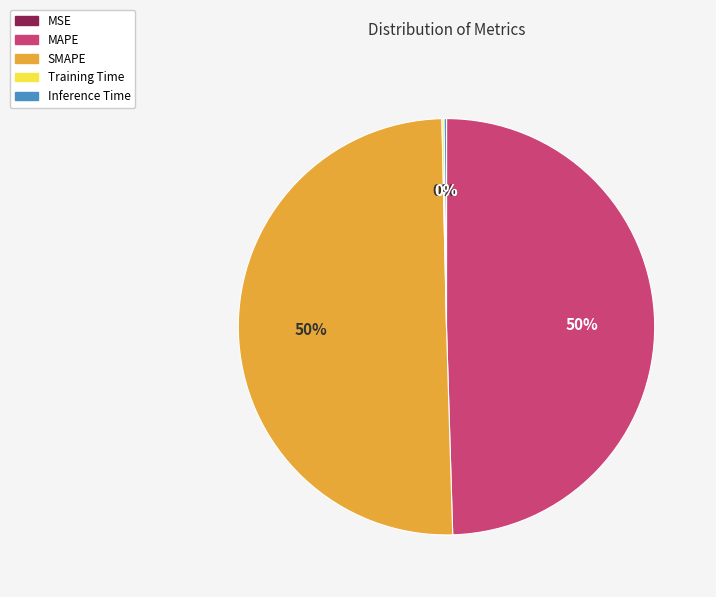

To the nearest percent, what is the difference between the largest and smallest slice percentages?

50%